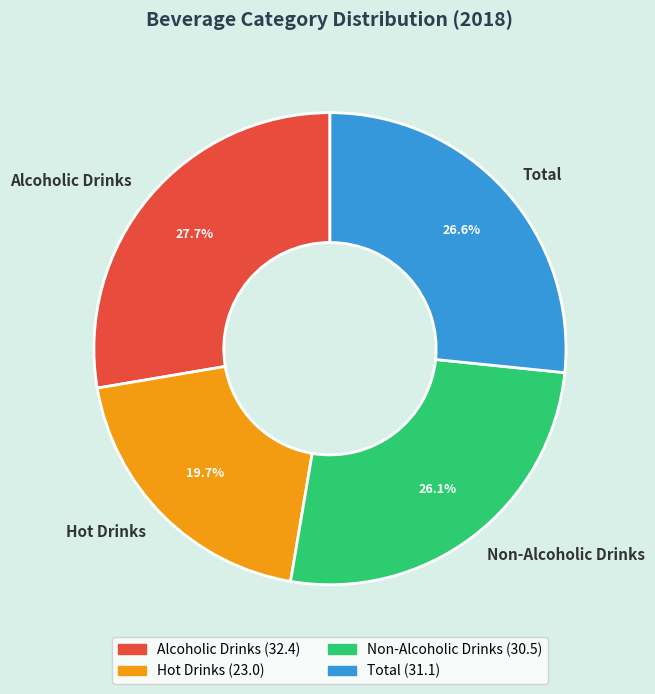

The Non-Alcoholic Drinks slice represents 26% of the pie. True or false?

True